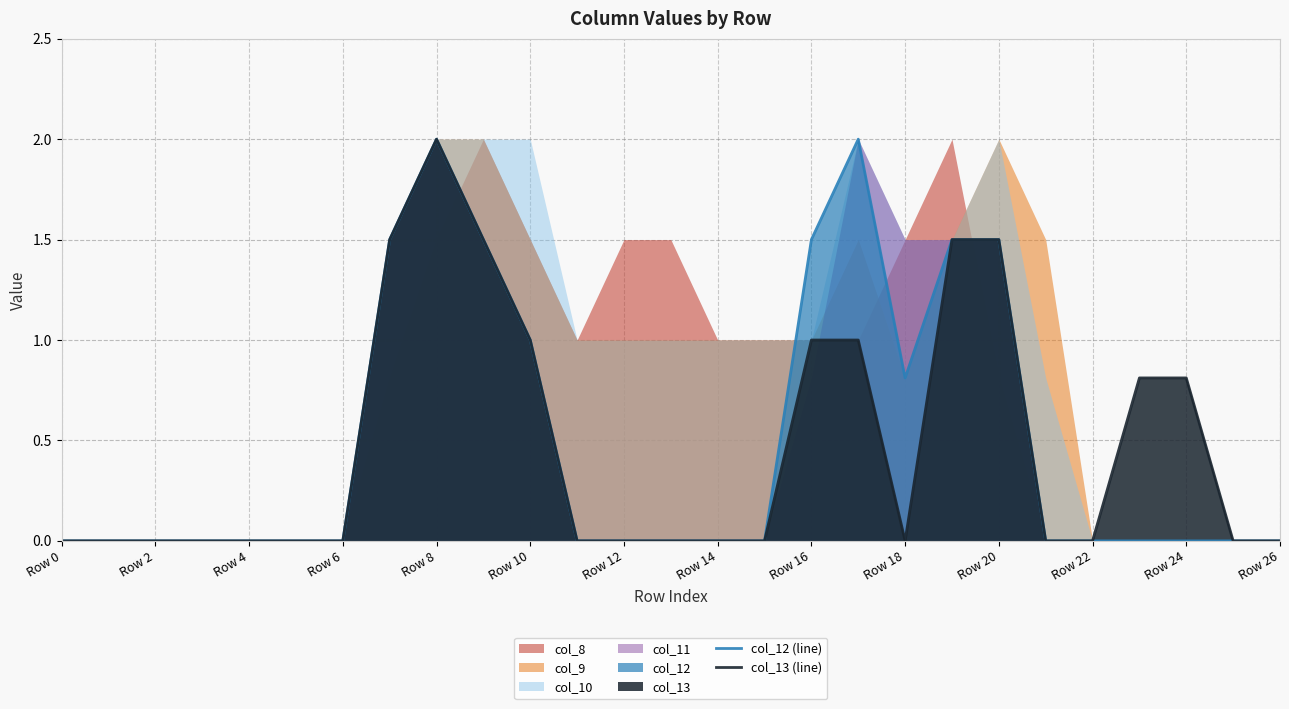

True or false: col_12 (line) and col_13 (line) intersect in this chart.

False